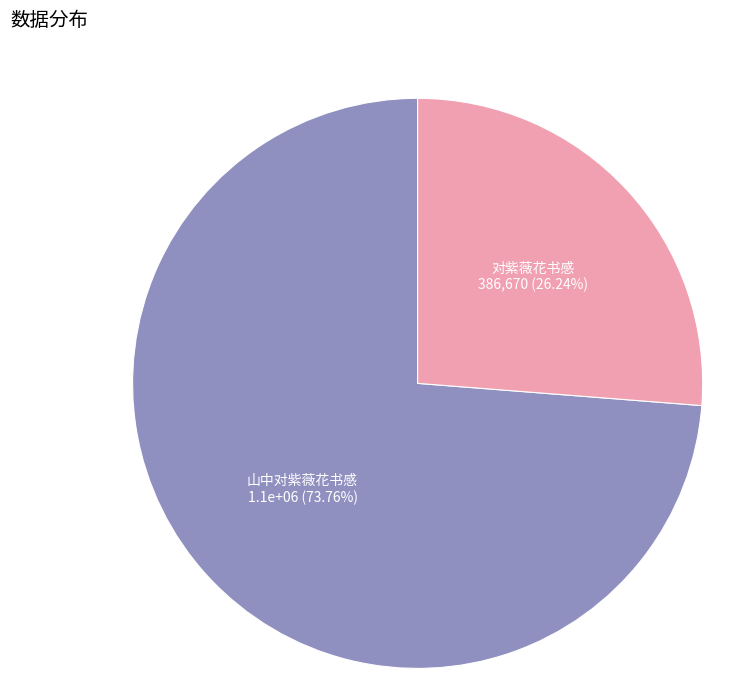

Which slice is the smallest?

对紫薇花书感